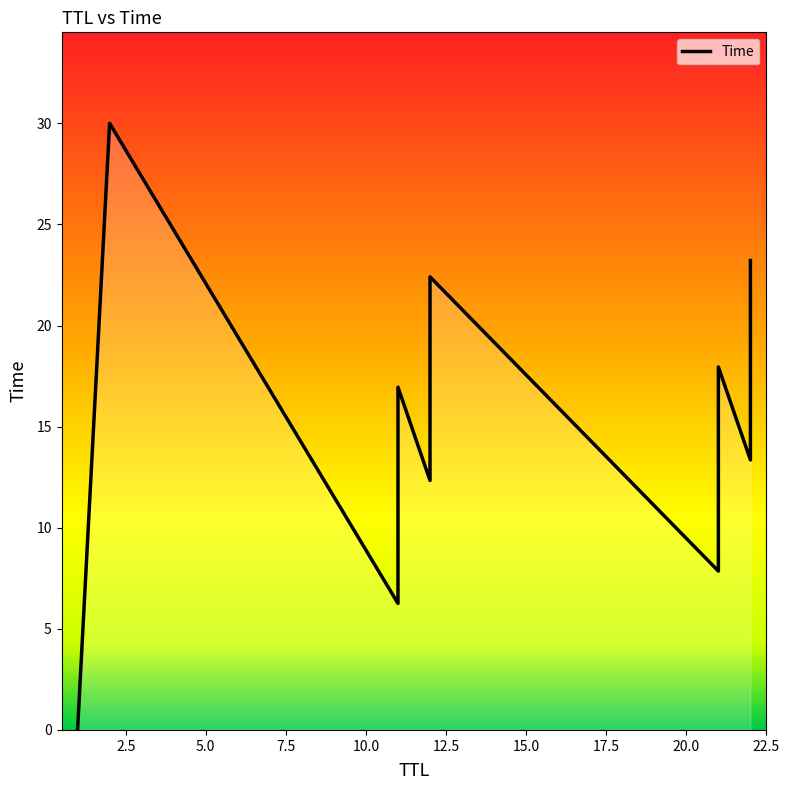

At which label is the value closest to 15?

22